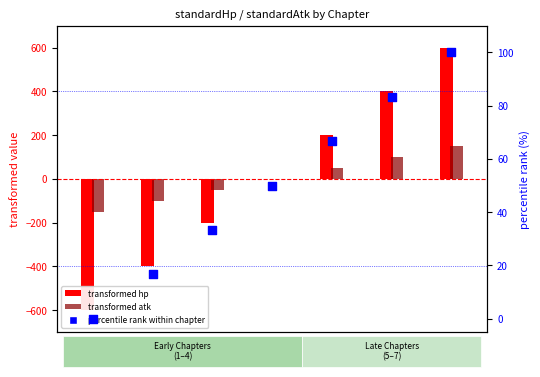

At how many categories does at least one series exceed 517?

1